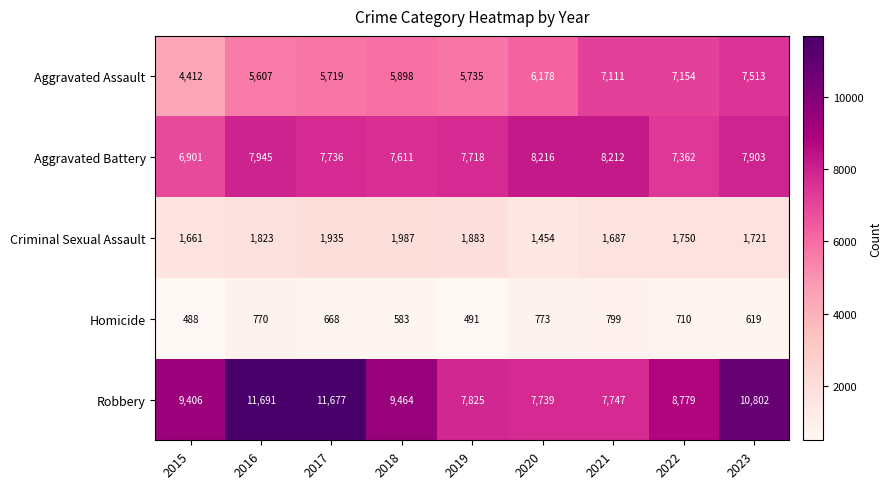

What is the difference between the maximum and minimum values in the Aggravated Battery series?

1315